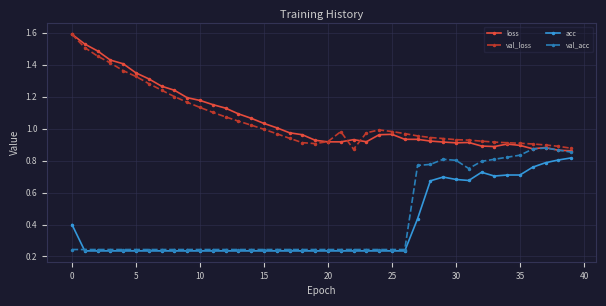

True or false: acc has more than 1 interior local peaks.

True